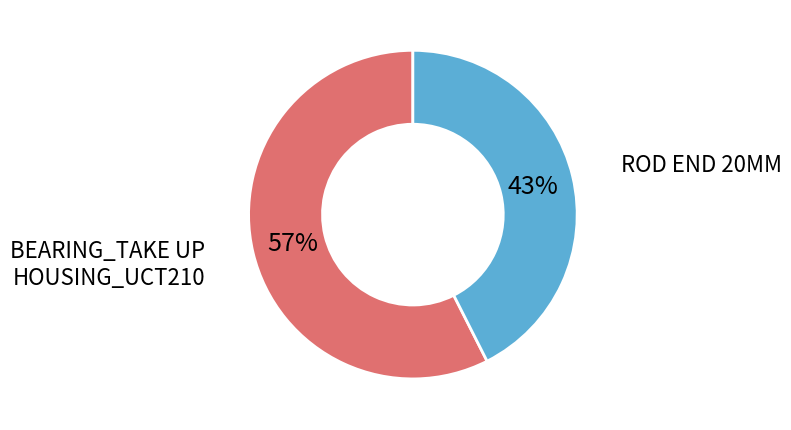

To the nearest percent, what is the average slice percentage?

50%